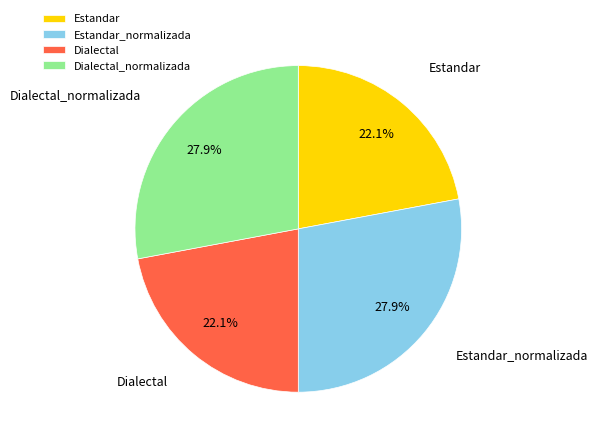

Is it true that Dialectal_normalizada is 17% of the pie?

False